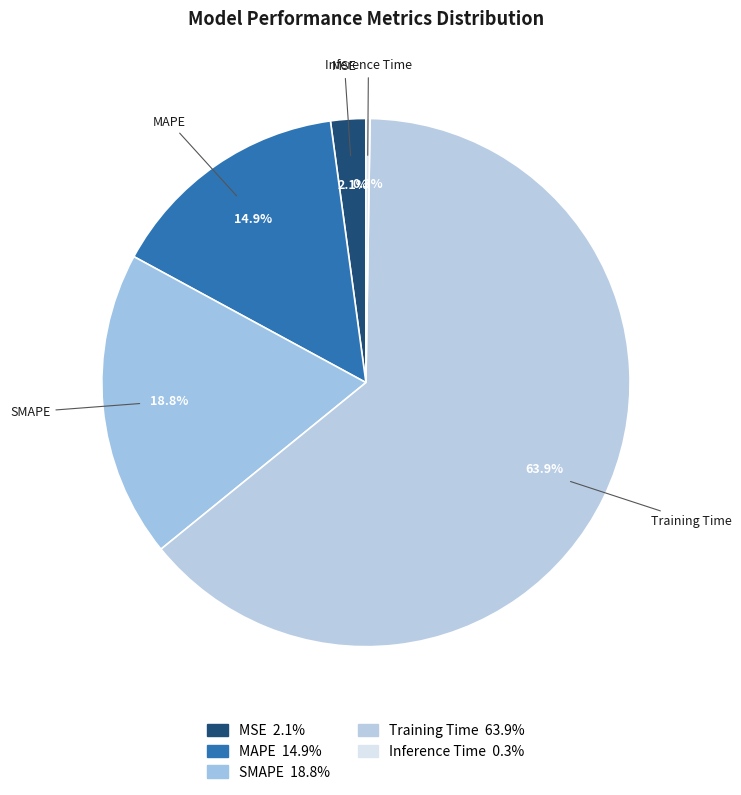

To the nearest percent, what is the difference between the MAPE and Training Time slice percentages?

49%